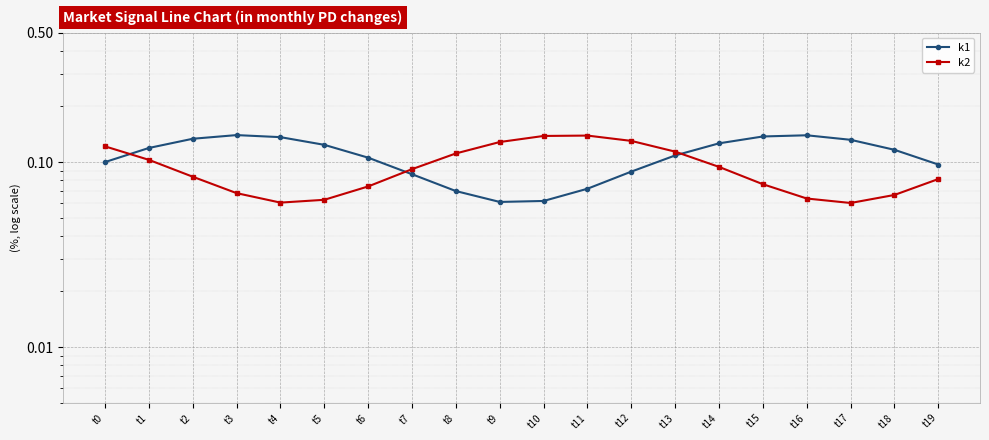

Which series has the widest spread of values?

k1